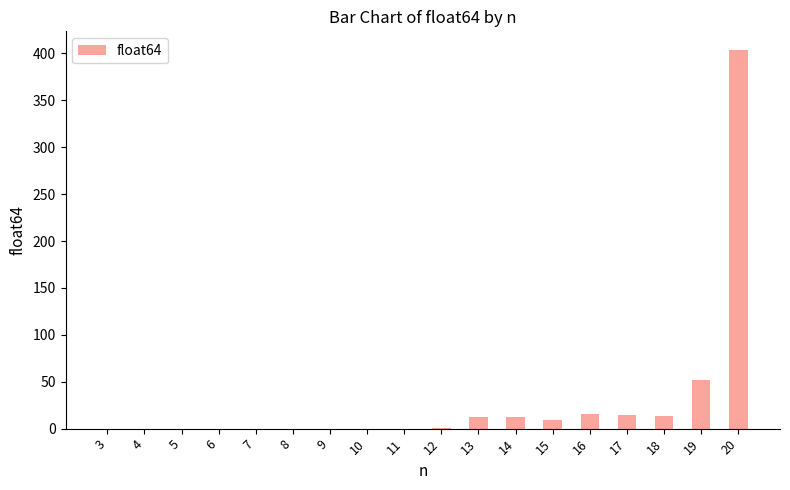

At which category does the chart reach its peak across all series?

20